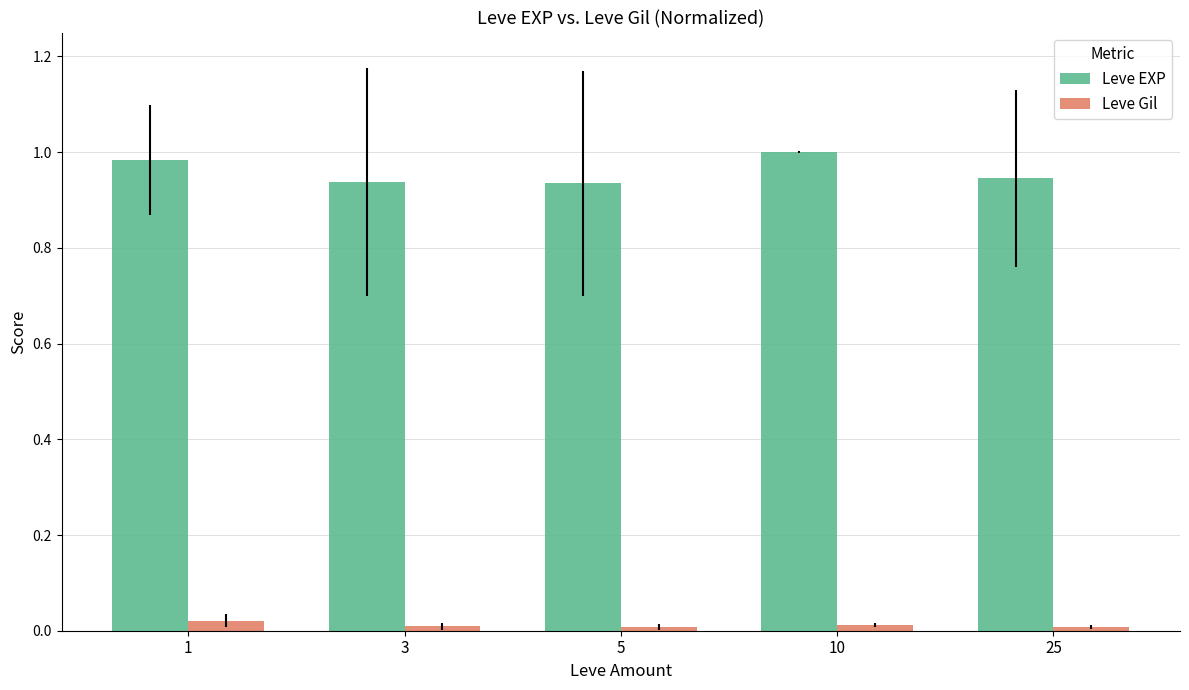

Does the chart contain any negative values?

No